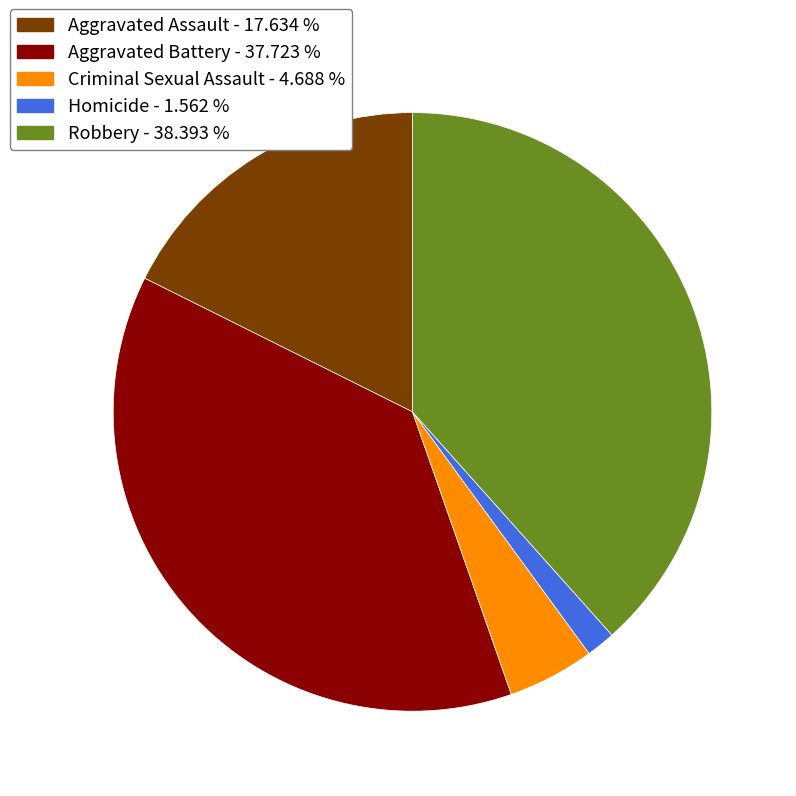

Between Aggravated Assault and Robbery, which is larger?

Robbery